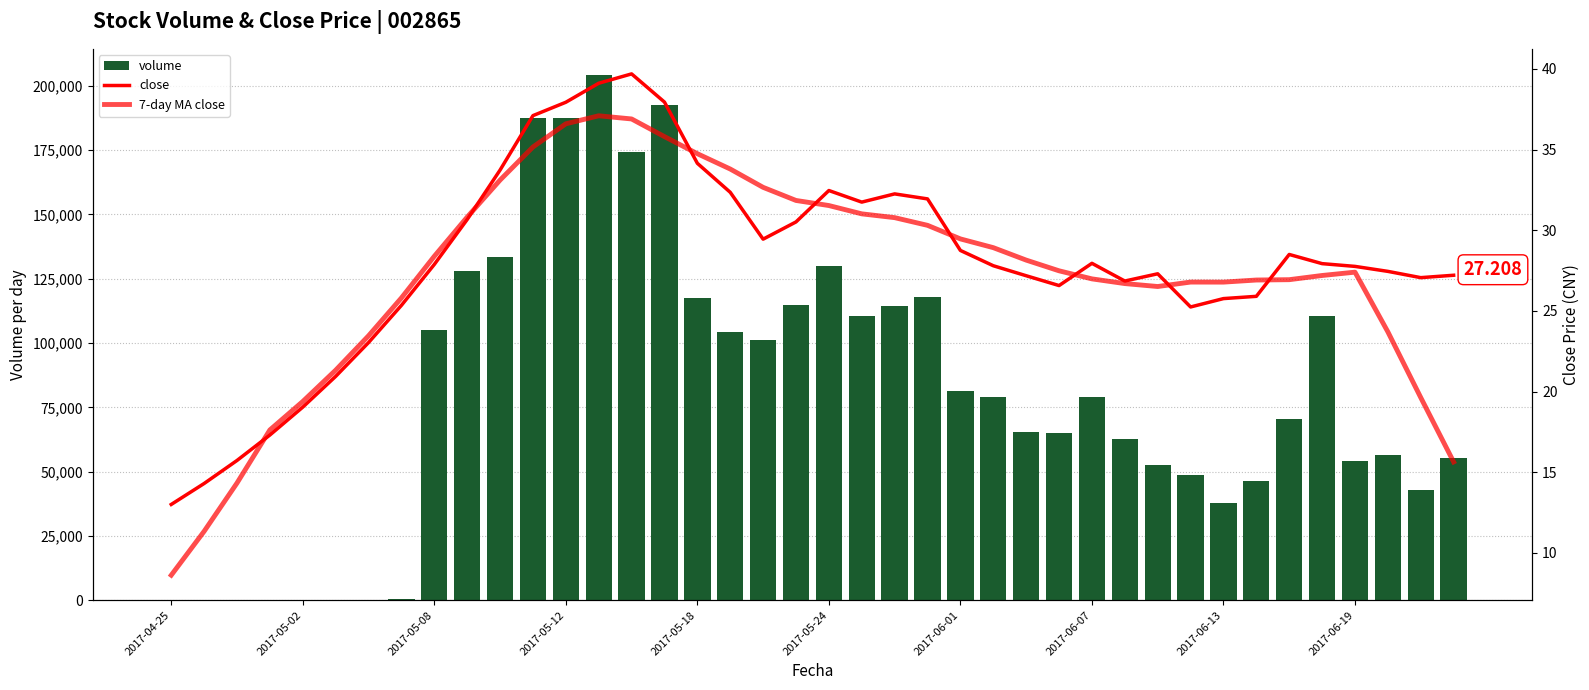

What are all the series names shown in the legend?

volume, close, 7-day MA close